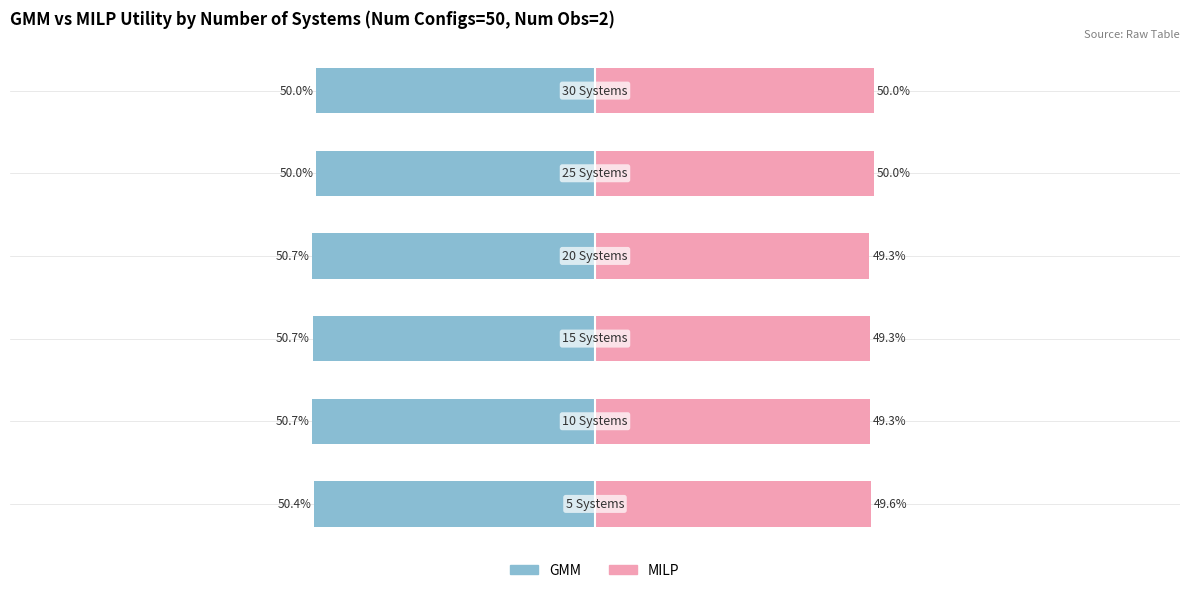

Are the bars grouped side by side (vs. stacked)?

Yes